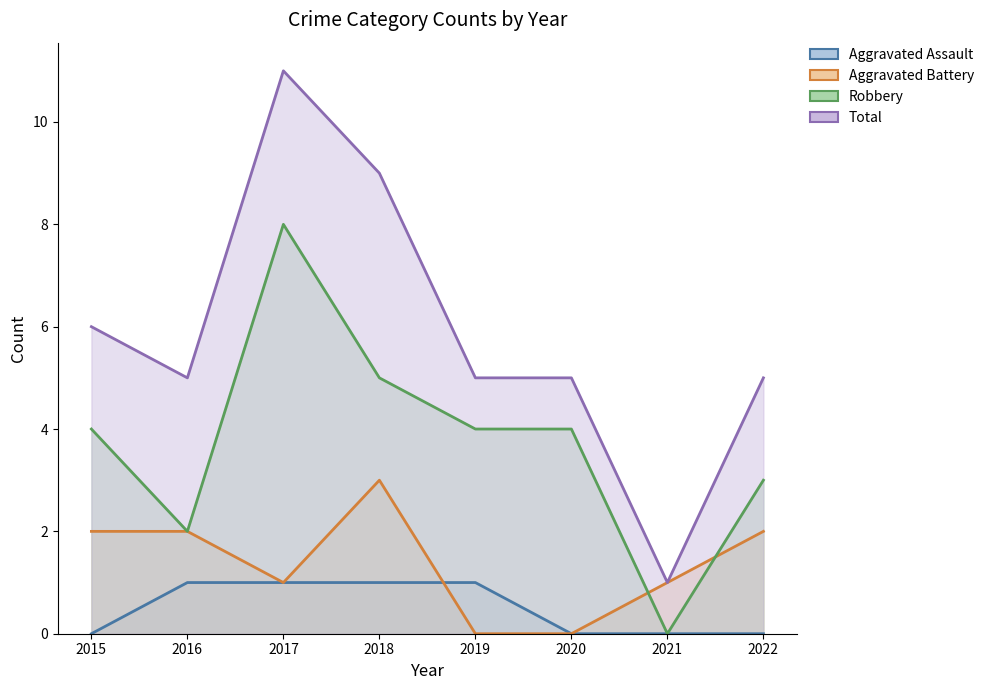

Reading left to right, extract all data points from this chart.

Aggravated Assault: 0	1	1	1	1	0	0	0
Aggravated Battery: 2	2	1	3	0	0	1	2
Robbery: 4	2	8	5	4	4	0	3
Total: 6	5	11	9	5	5	1	5